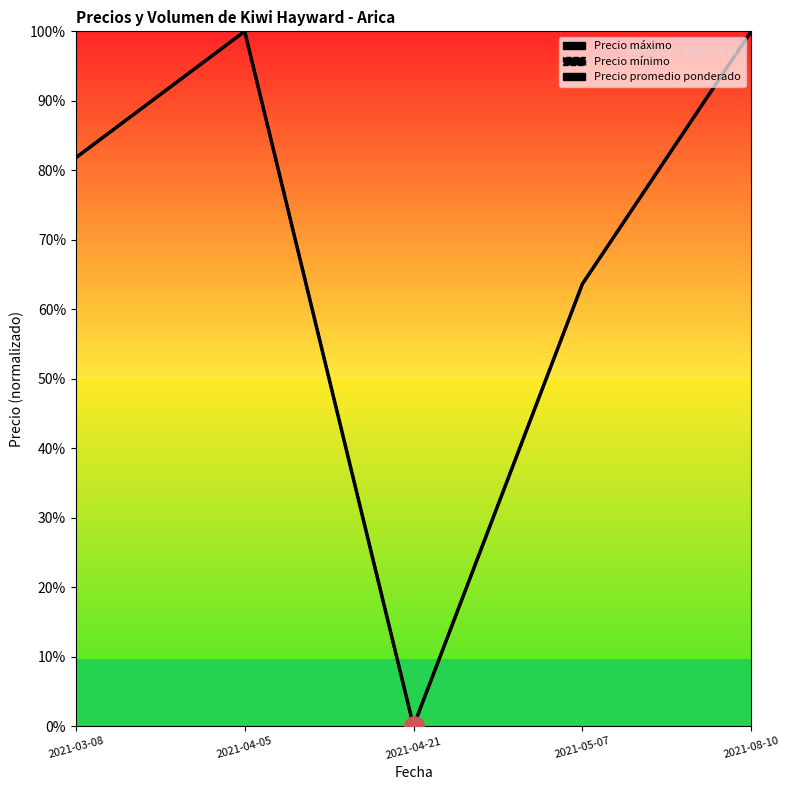

Rank the series at 2021-04-21 from highest to lowest value.

Precio máximo, Precio mínimo, Precio promedio ponderado